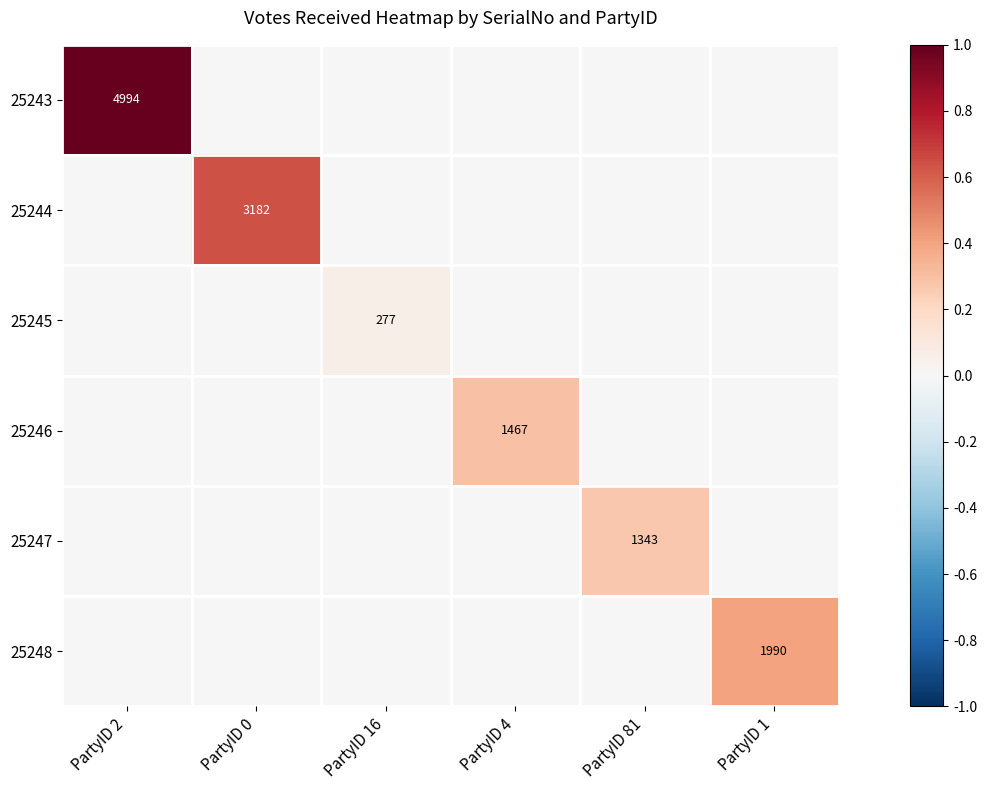

The value of 25245 at PartyID 16 is 277. True or false?

True